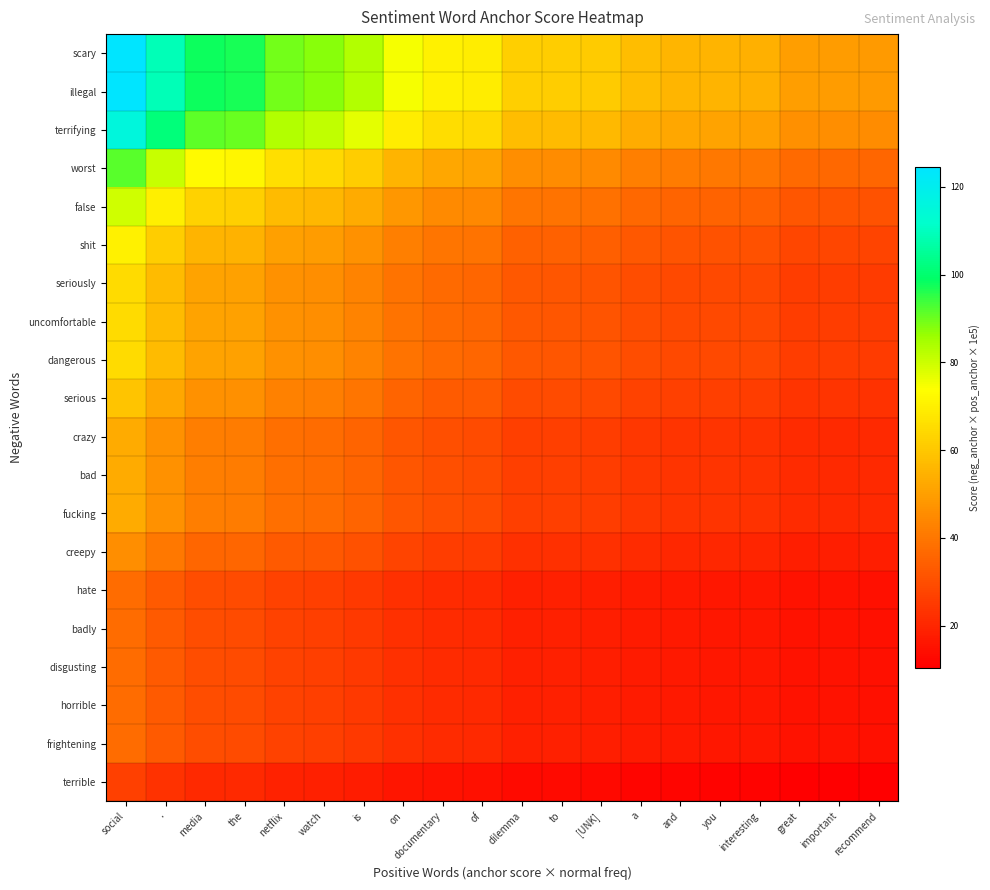

What is the difference between the highest and lowest values at interesting?

42.7